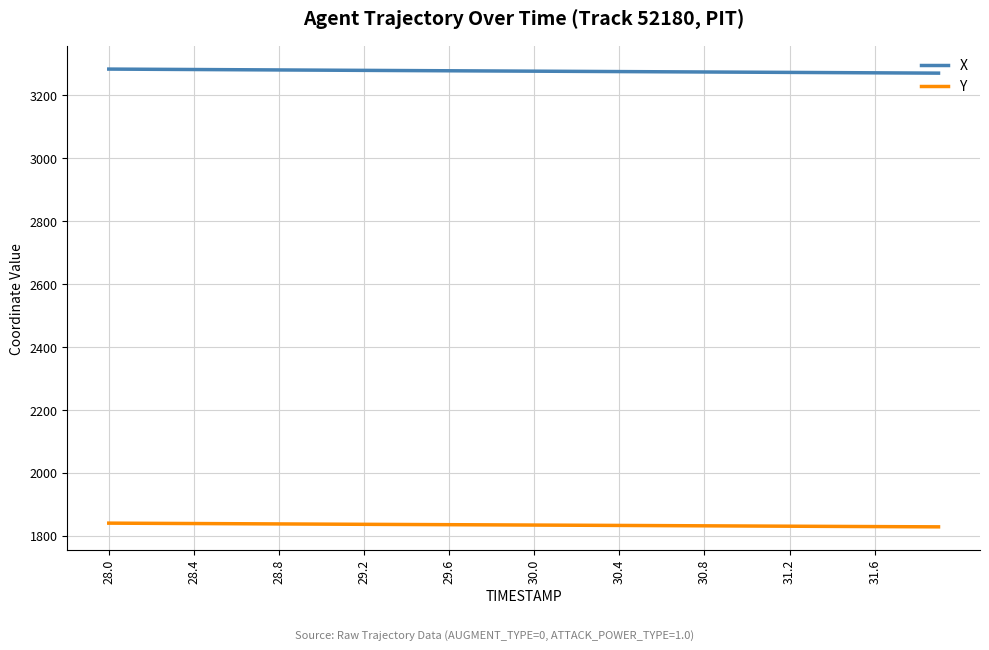

What is the sum of all X values?

131095.7